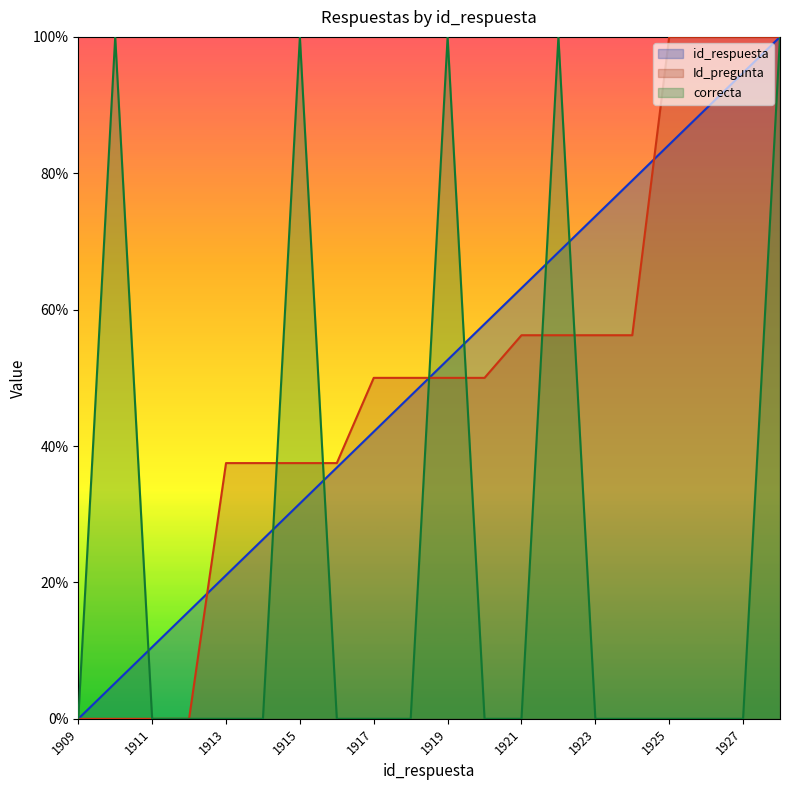

Between 1917 and 1923, which series saw the biggest shift?

id_respuesta